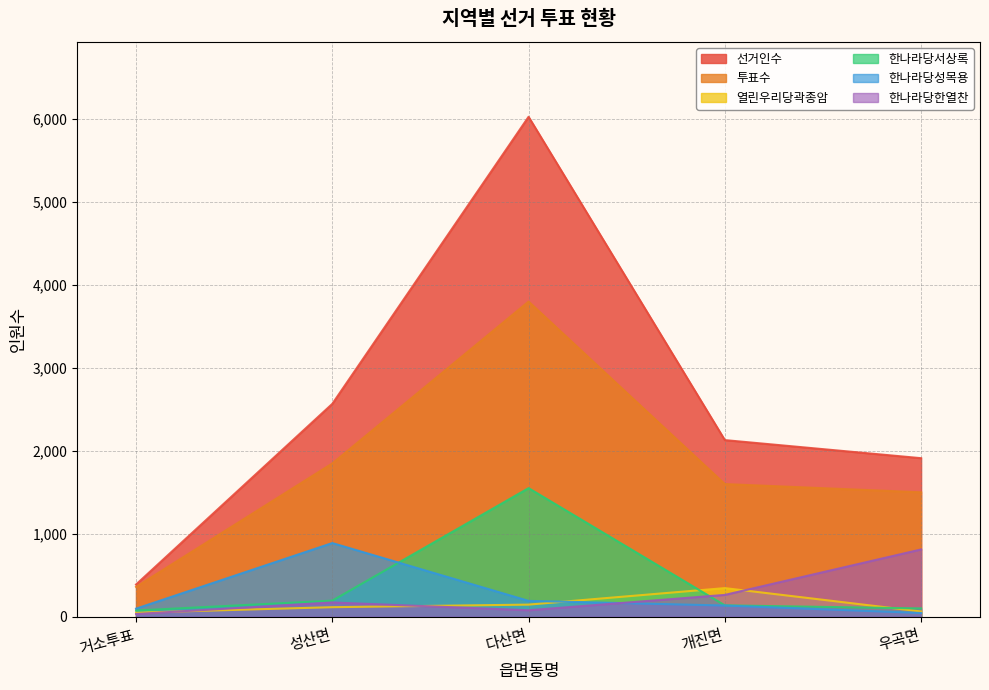

What is the difference between the maximum and second lowest values in the 한나라당서상록 series?

1450